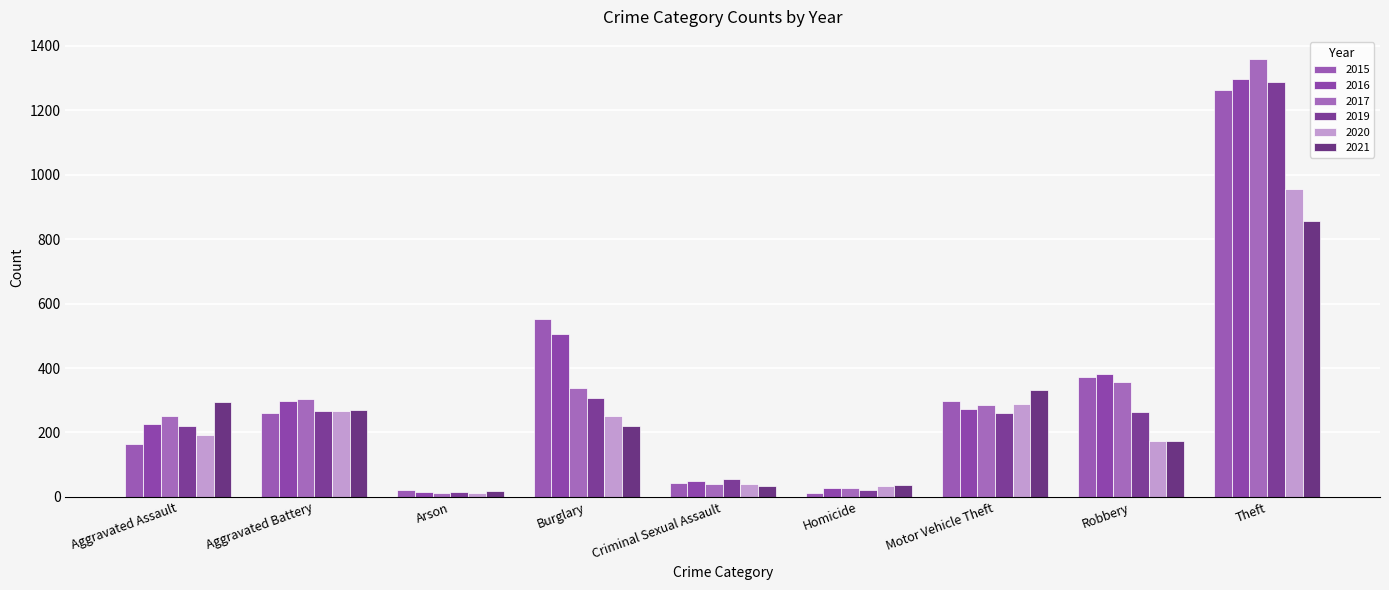

What is the difference between the 2020 values at Aggravated Battery and Theft?

686